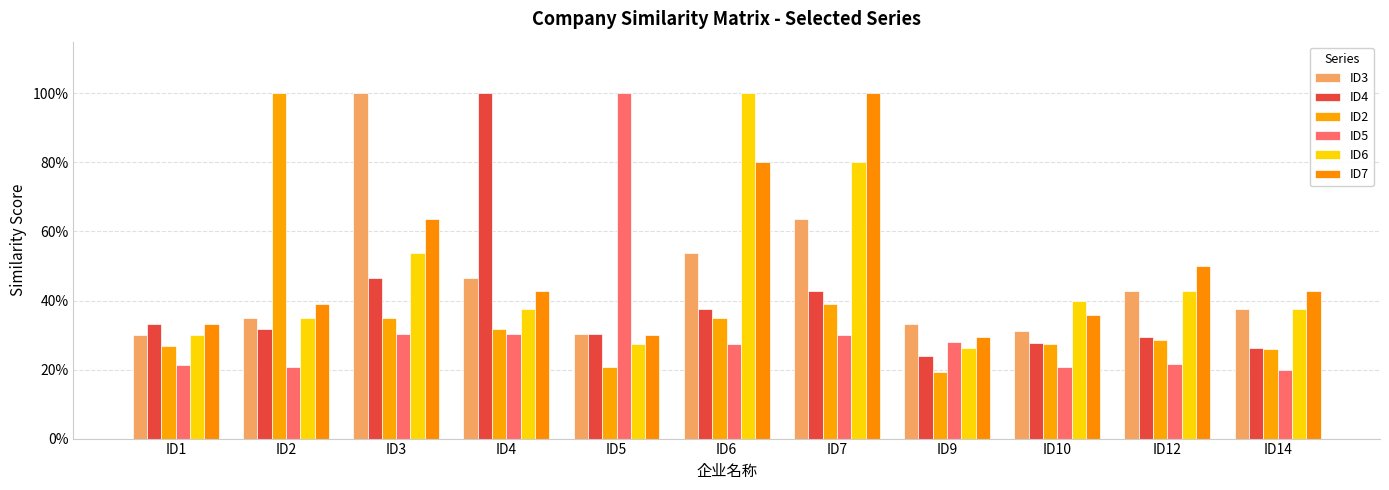

List the series in order of their peak value, highest first.

ID3, ID4, ID2, ID5, ID6, ID7